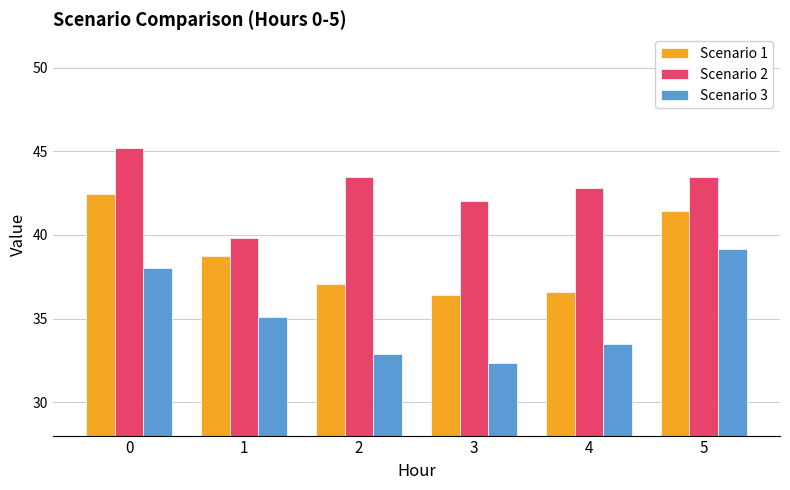

How many values in the Scenario 3 series are below 35?

3